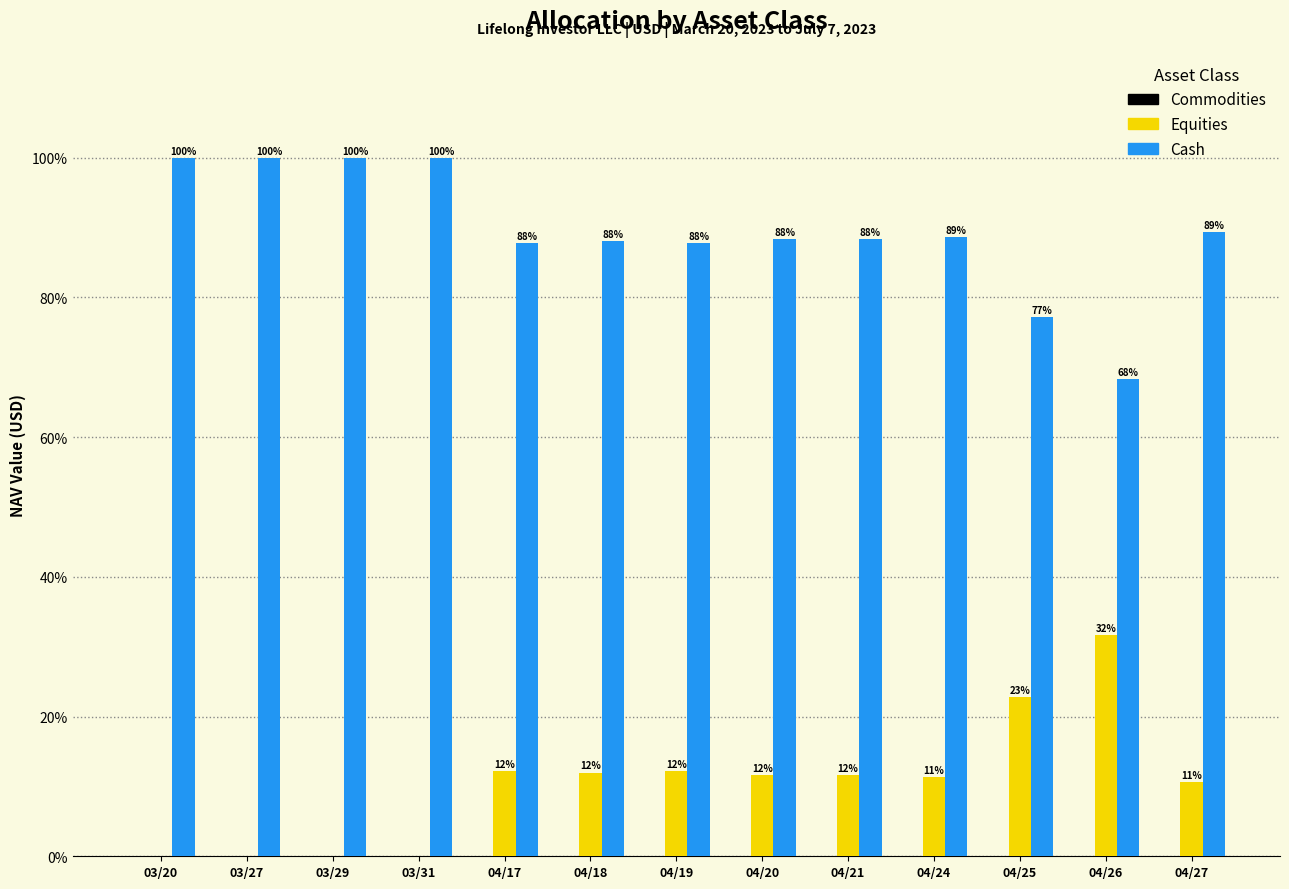

Which category has the highest value in the Equities series?

04/26